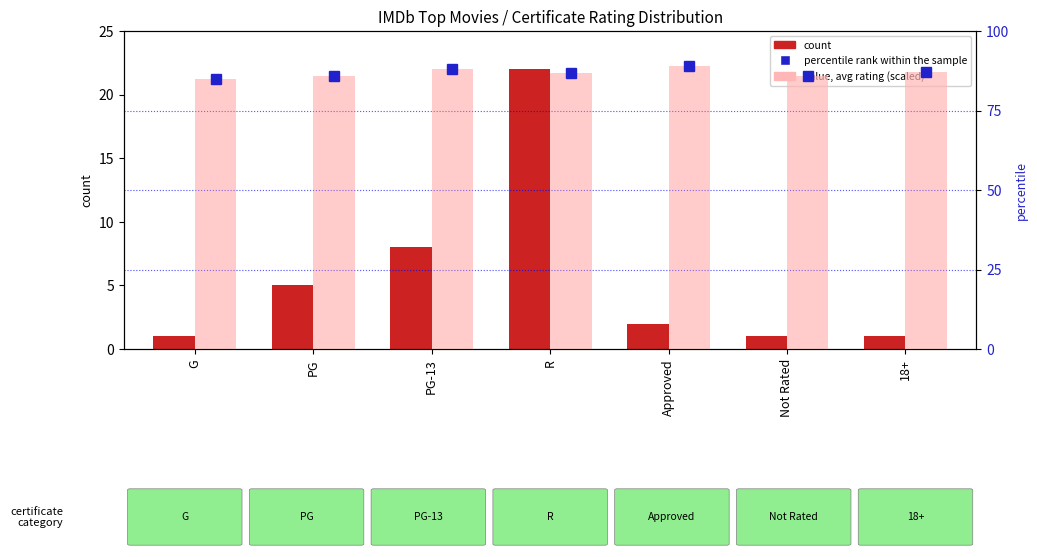

What position from the right is PG?

6